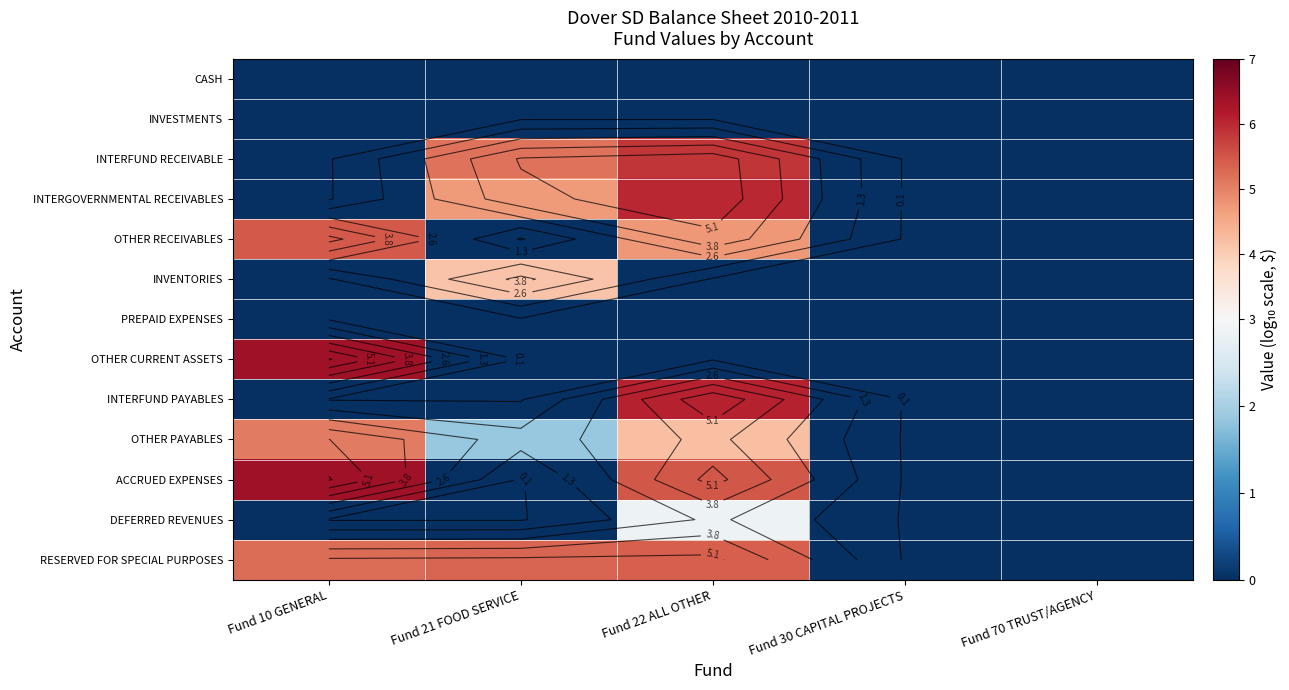

Rank the series by their maximum value, from lowest to highest.

CASH, INVESTMENTS, PREPAID EXPENSES, DEFERRED REVENUES, INVENTORIES, OTHER PAYABLES, RESERVED FOR SPECIAL PURPOSES, OTHER RECEIVABLES, INTERFUND RECEIVABLE, INTERGOVERNMENTAL RECEIVABLES, INTERFUND PAYABLES, OTHER CURRENT ASSETS, ACCRUED EXPENSES